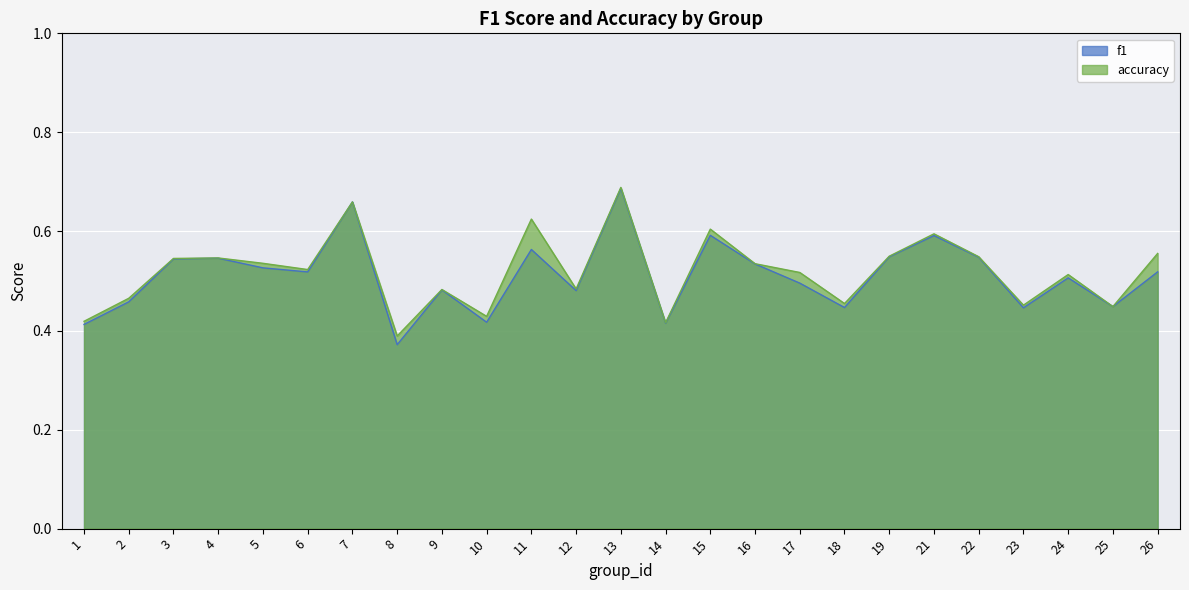

Reading left to right, extract all data points from this chart.

f1: 1=0.4	2=0.5	3=0.5	4=0.5	5=0.5	6=0.5	7=0.7	8=0.4	9=0.5	10=0.4	11=0.6	12=0.5	13=0.7	14=0.4	15=0.6	16=0.5	17=0.5	18=0.4	19=0.5	21=0.6	22=0.5	23=0.4	24=0.5	25=0.4	26=0.5
accuracy: 1=0.4	2=0.5	3=0.5	4=0.5	5=0.5	6=0.5	7=0.7	8=0.4	9=0.5	10=0.4	11=0.6	12=0.5	13=0.7	14=0.4	15=0.6	16=0.5	17=0.5	18=0.5	19=0.6	21=0.6	22=0.5	23=0.5	24=0.5	25=0.4	26=0.6